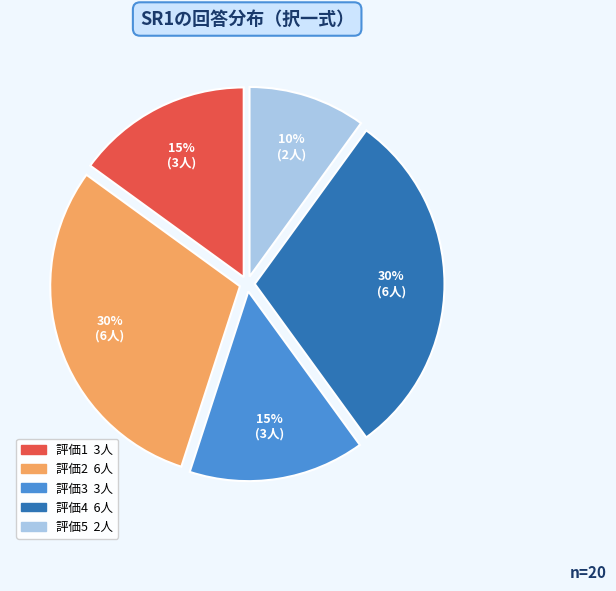

Is there any slice that represents more than half of the pie?

No